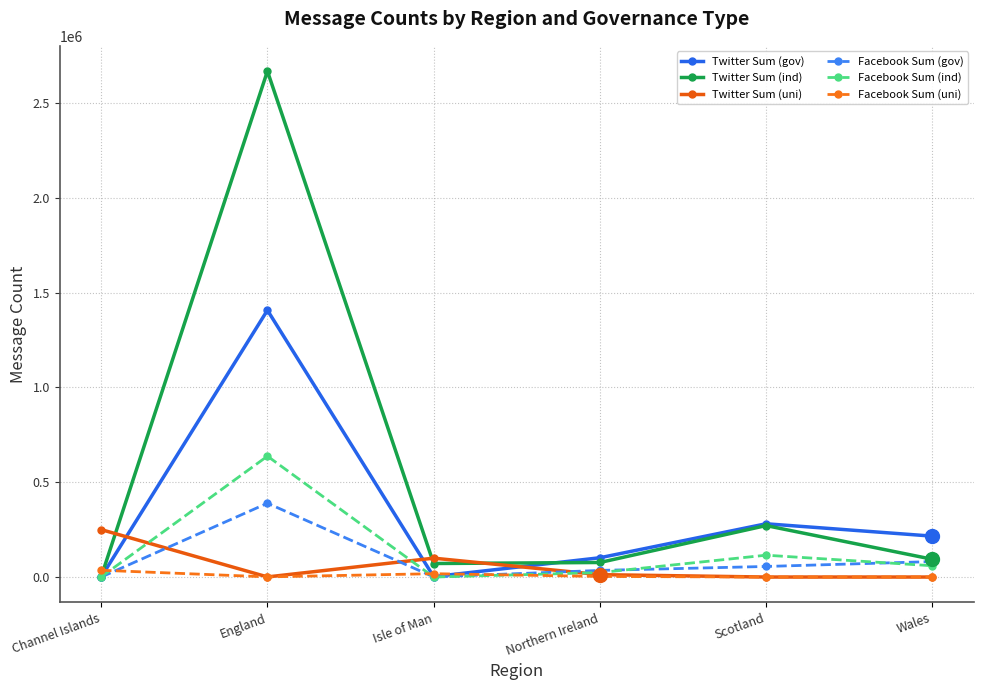

At which label does Twitter Sum (ind) reach its minimum?

Channel Islands